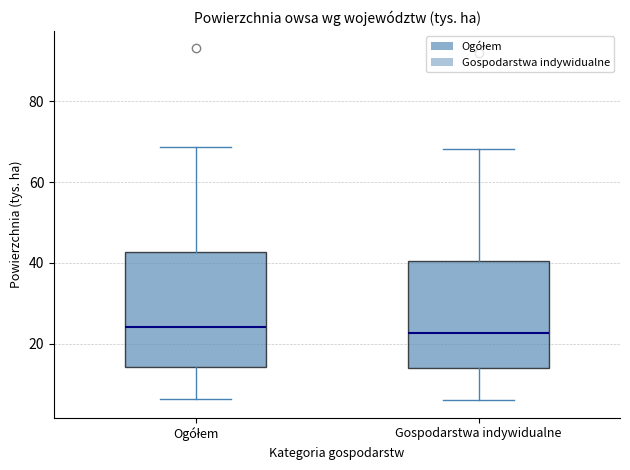

Reading left to right, transcribe this box plot: for each box, give where its median line is, the range the box spans, and where its two whiskers end, as read against the y-axis. The values are not printed on the chart, so give them approximately, as read against the axis.

Ogółem: median 24, box 14 to 42, whiskers 6 to 68
Gospodarstwa indywidualne: median 22, box 14 to 40, whiskers 6 to 68